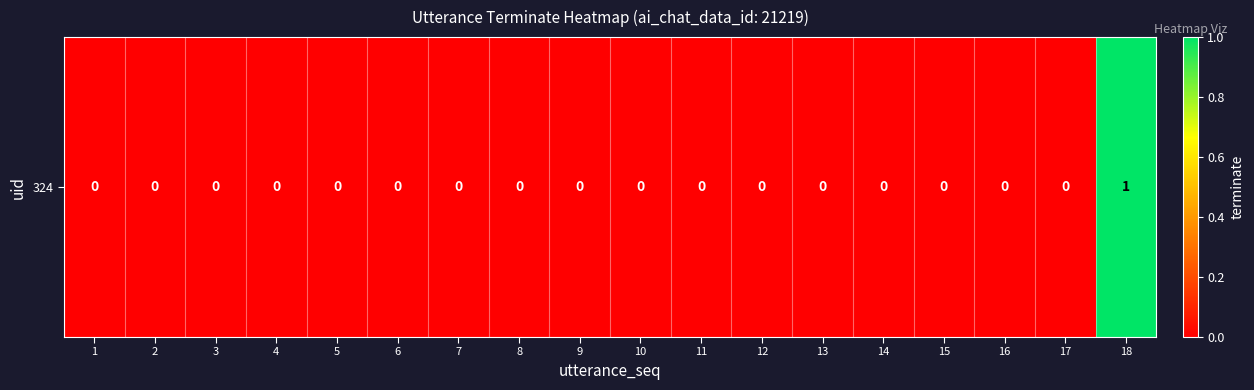

Reading left to right, transcribe all the data shown in this chart.

1=0	2=0	3=0	4=0	5=0	6=0	7=0	8=0	9=0	10=0	11=0	12=0	13=0	14=0	15=0	16=0	17=0	18=1